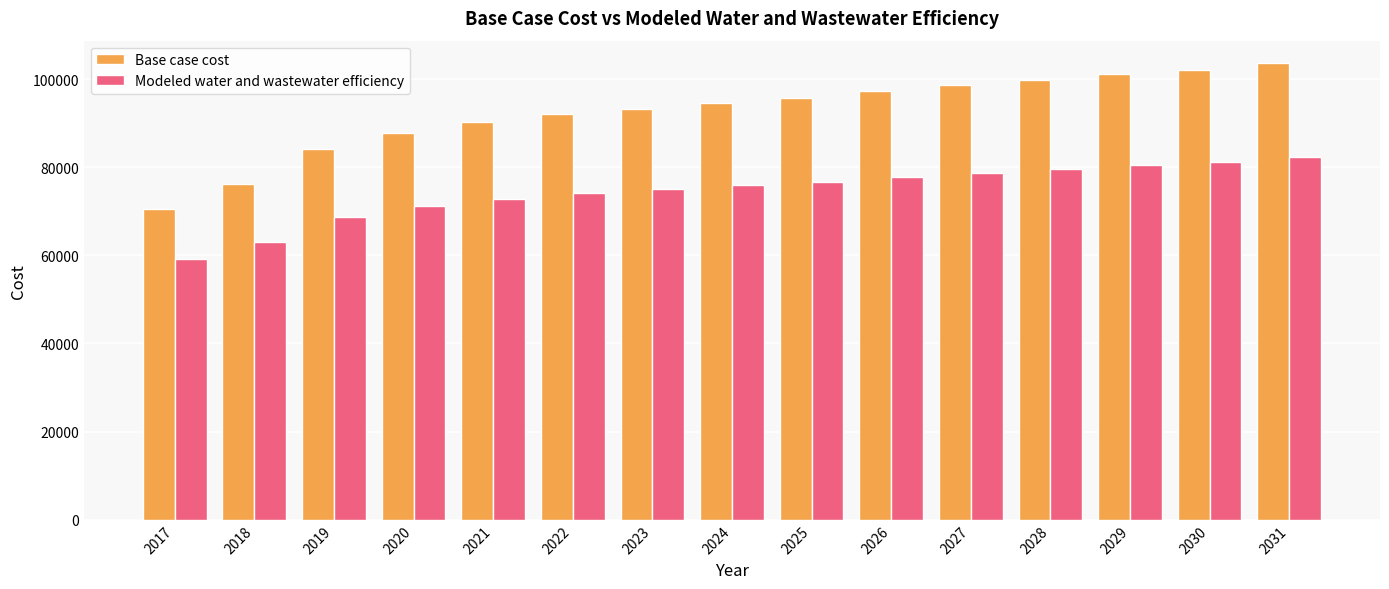

Are the bars horizontal?

No